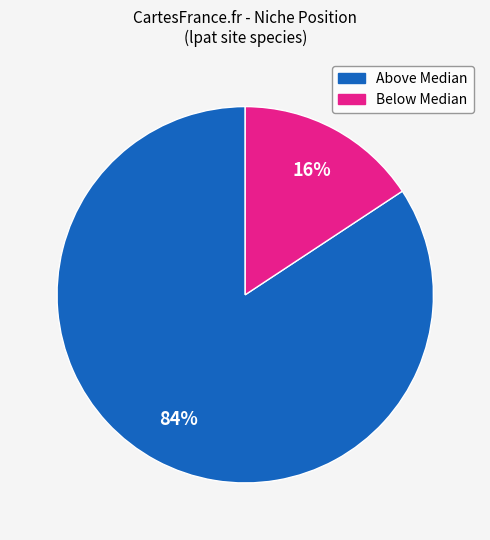

Is there a majority slice in this chart?

Yes